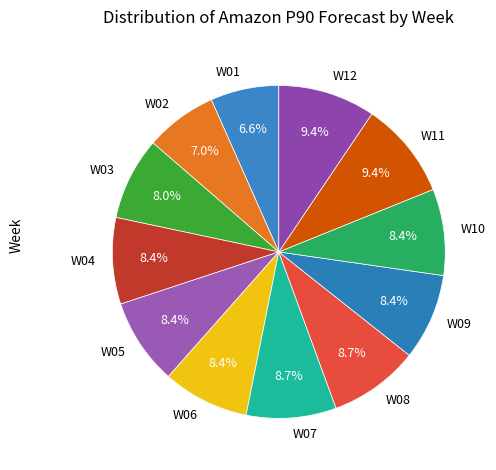

What is the ratio of the value at W01 to the value at W10?

0.8